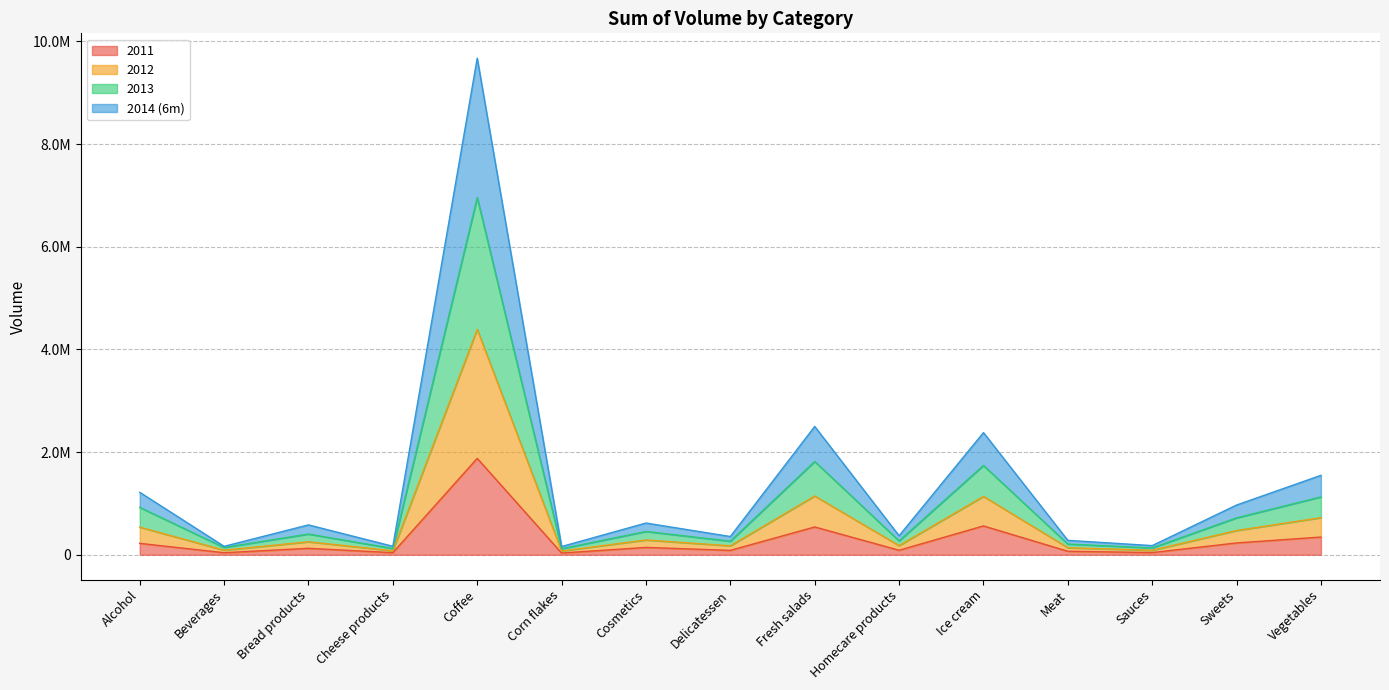

Where is 2011 nearest to the value 955806?

Ice cream